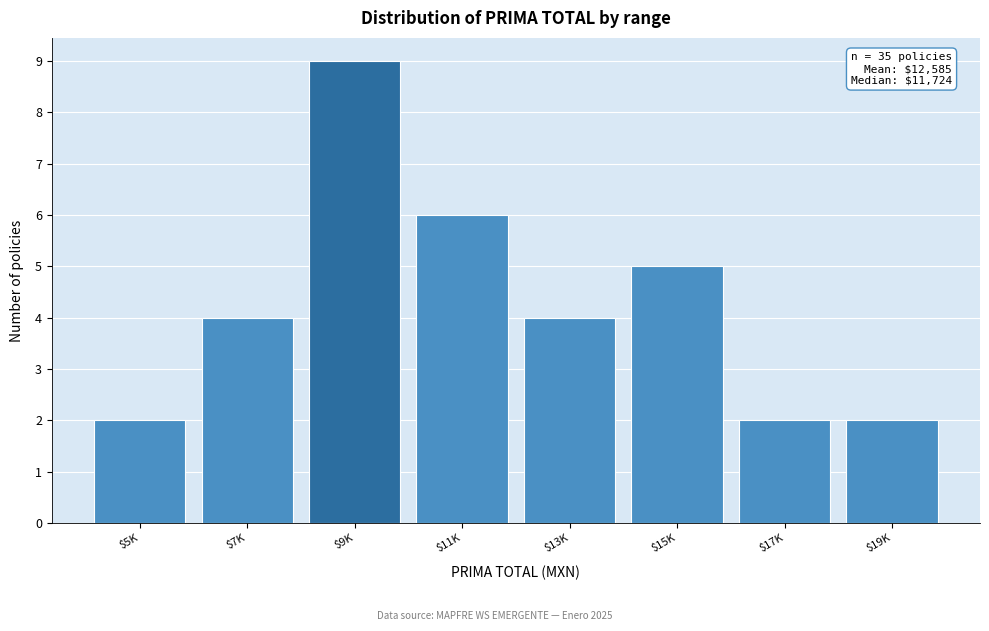

Reading left to right, extract all data points from this chart.

2	4	9	6	4	5	2	2